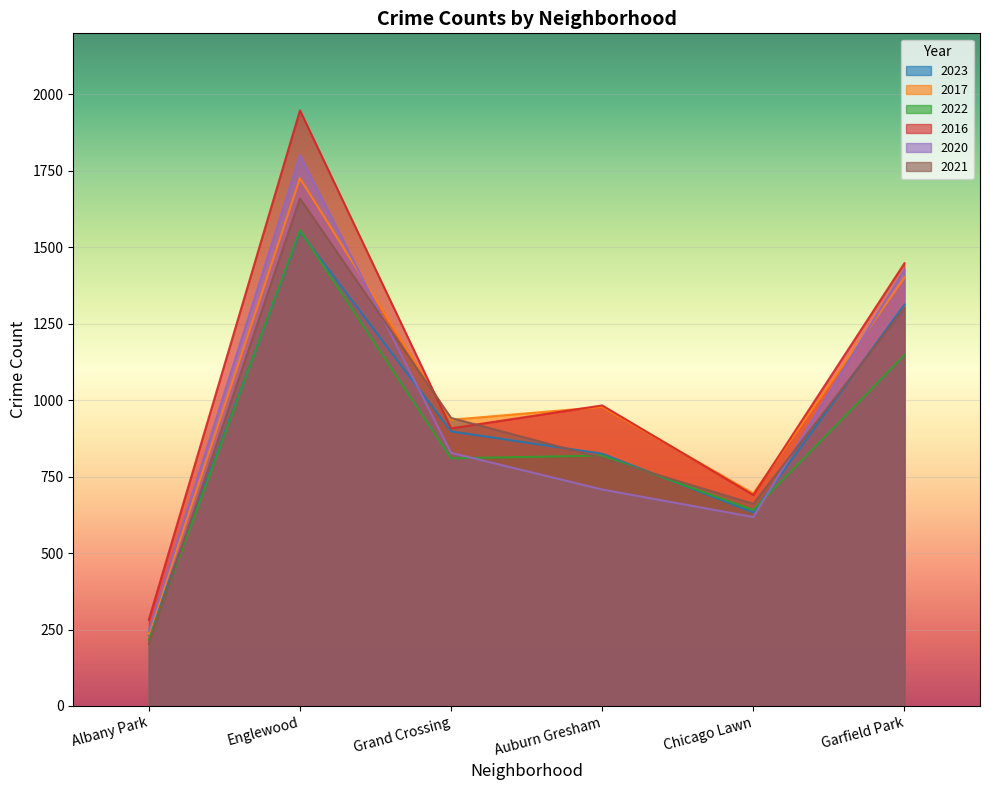

What is the difference between the 2022 values at Albany Park and Grand Crossing?

594